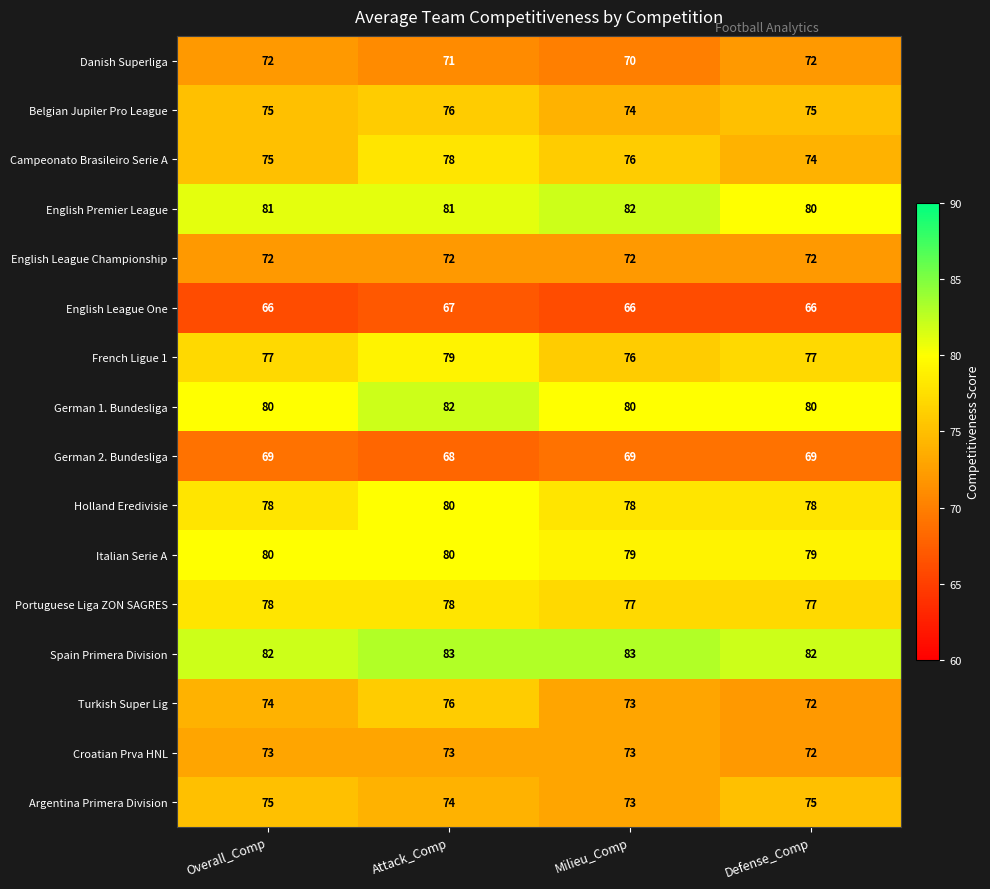

At which category is the sum across all series the highest?

Attack_Comp